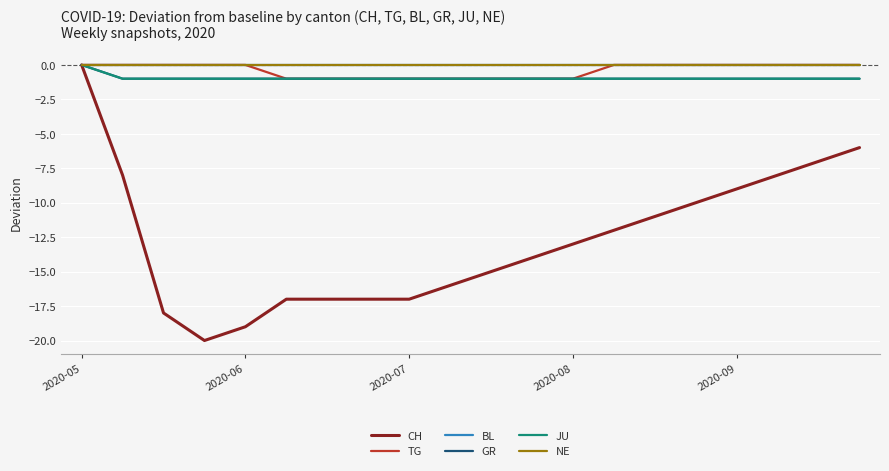

True or false: BL and GR intersect in this chart.

False